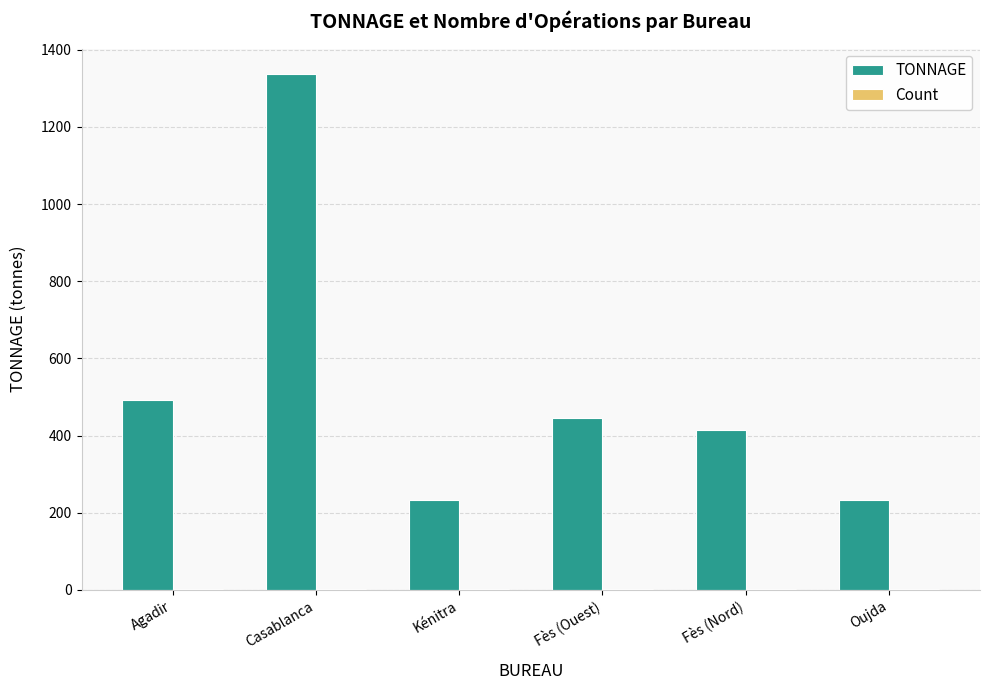

The TONNAGE series shows 493.2 at Agadir. True or false?

True